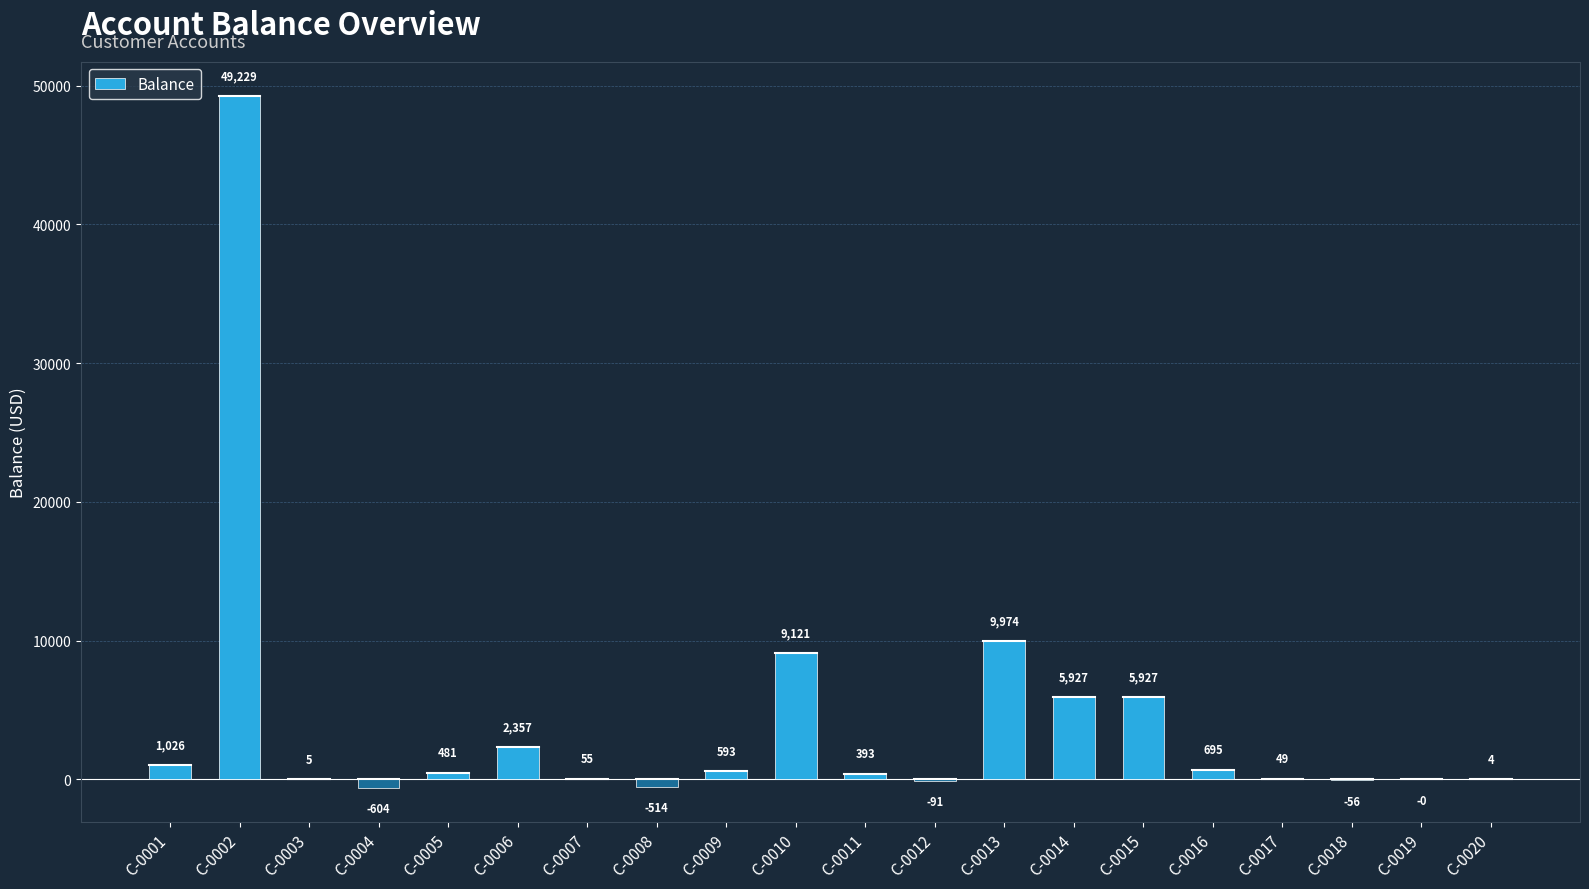

What is the sum of the values at C-0012 and C-0001?

935.2